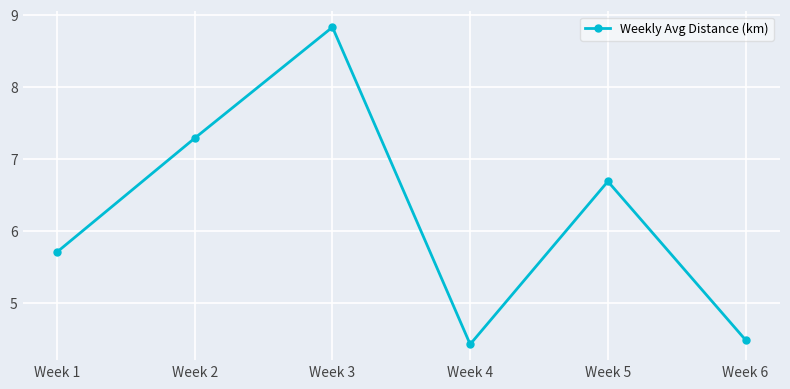

Reading left to right, list all the values displayed in this chart.

5.7	7.3	8.8	4.4	6.7	4.5